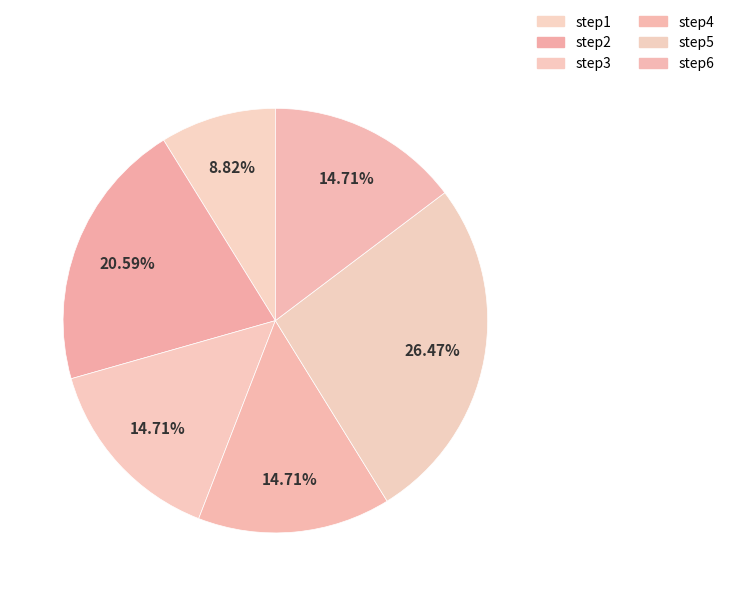

To the nearest percent, what is the difference between the step6 and step1 slice percentages?

6%